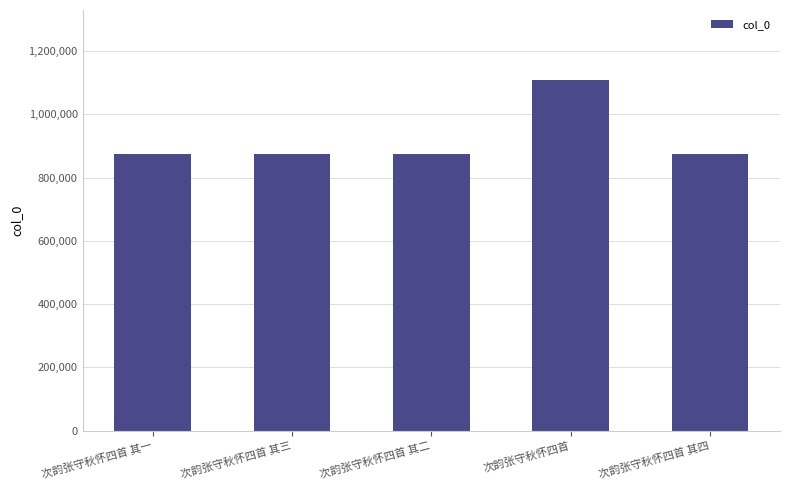

Is it true that the value at 次韵张守秋怀四首 其一 is 873442?

True